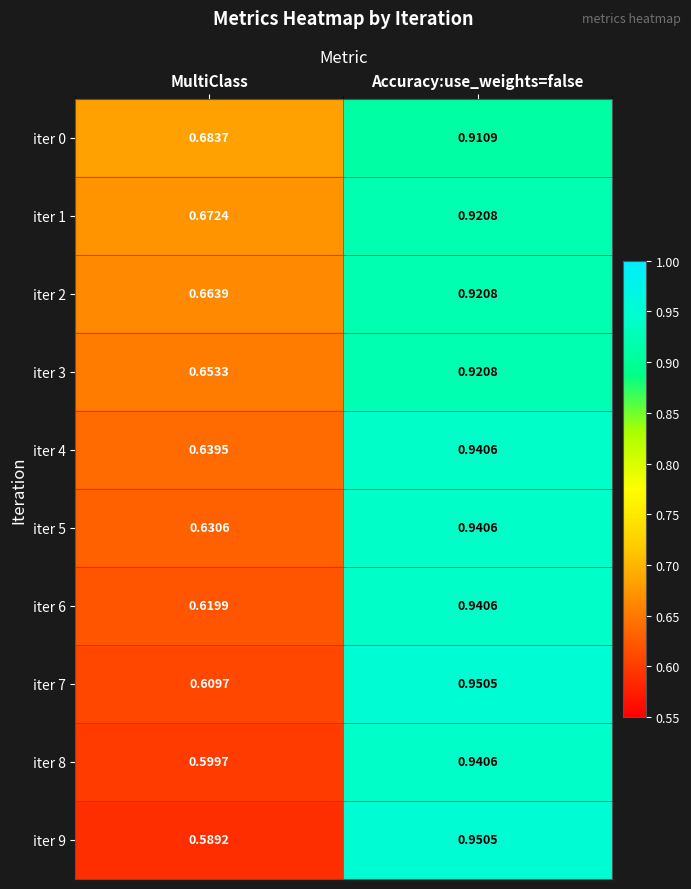

Is the value of iter 7 at Accuracy:use_weights=false greater than the value of iter 0 at MultiClass?

Yes